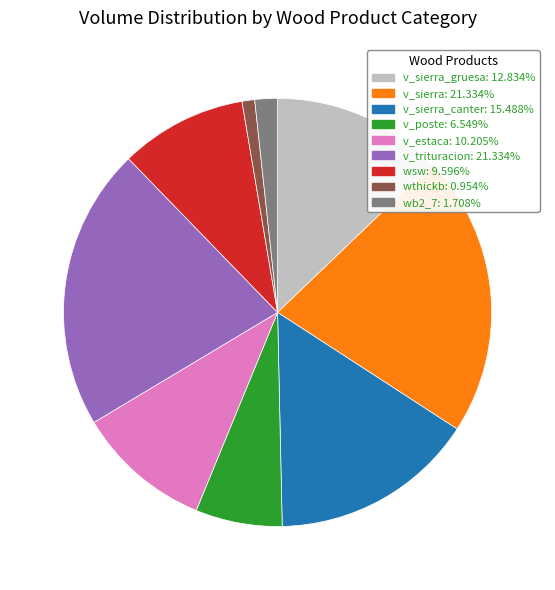

How many slices are in this pie chart?

9